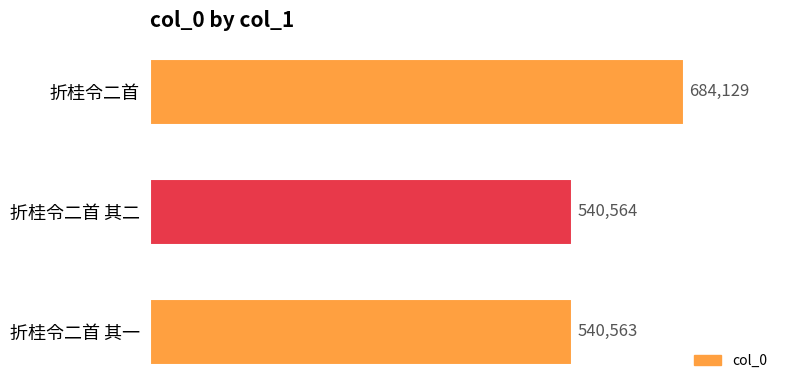

What is the label of the 3rd bar from the top?

折桂令二首 其一